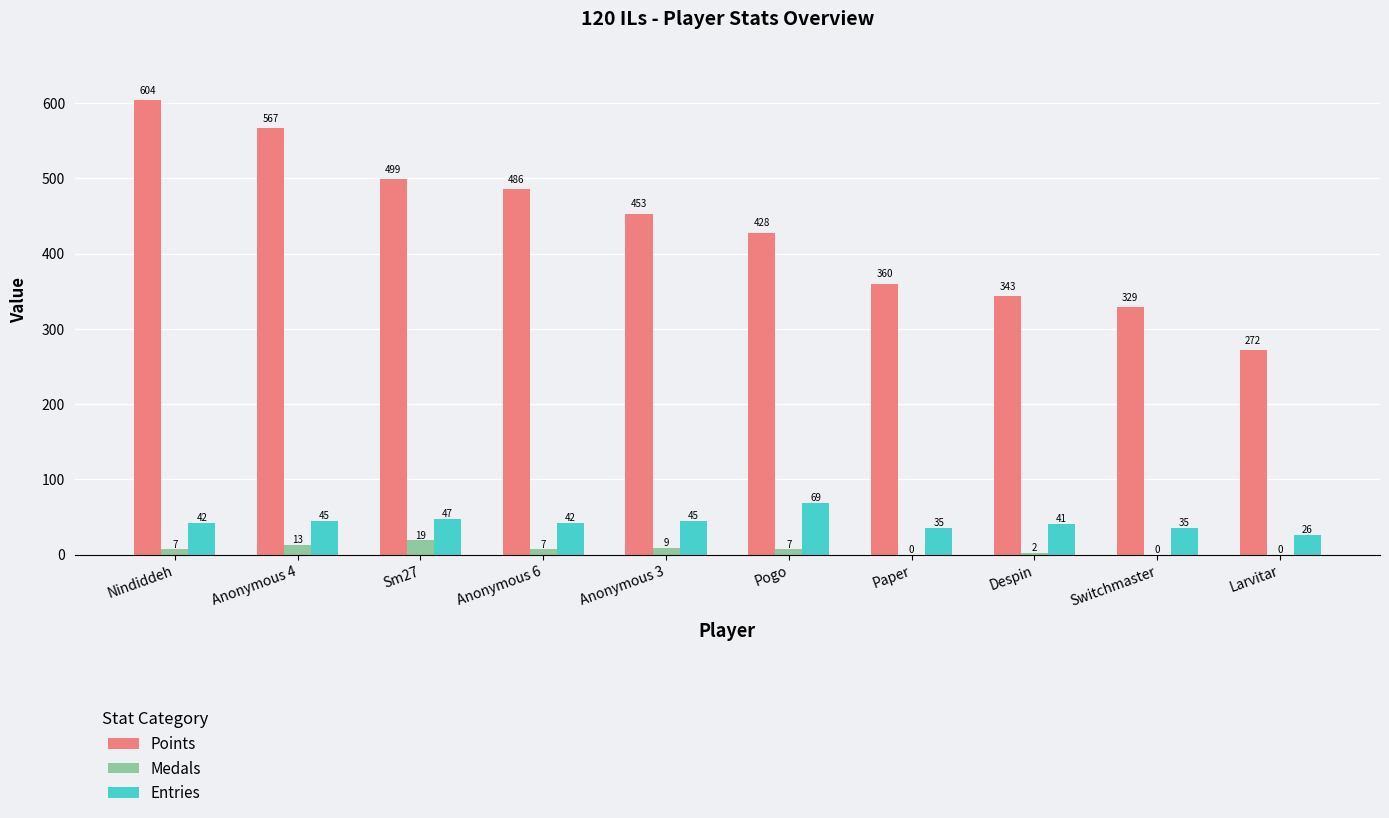

The value of Points at Anonymous 4 is 567. True or false?

True